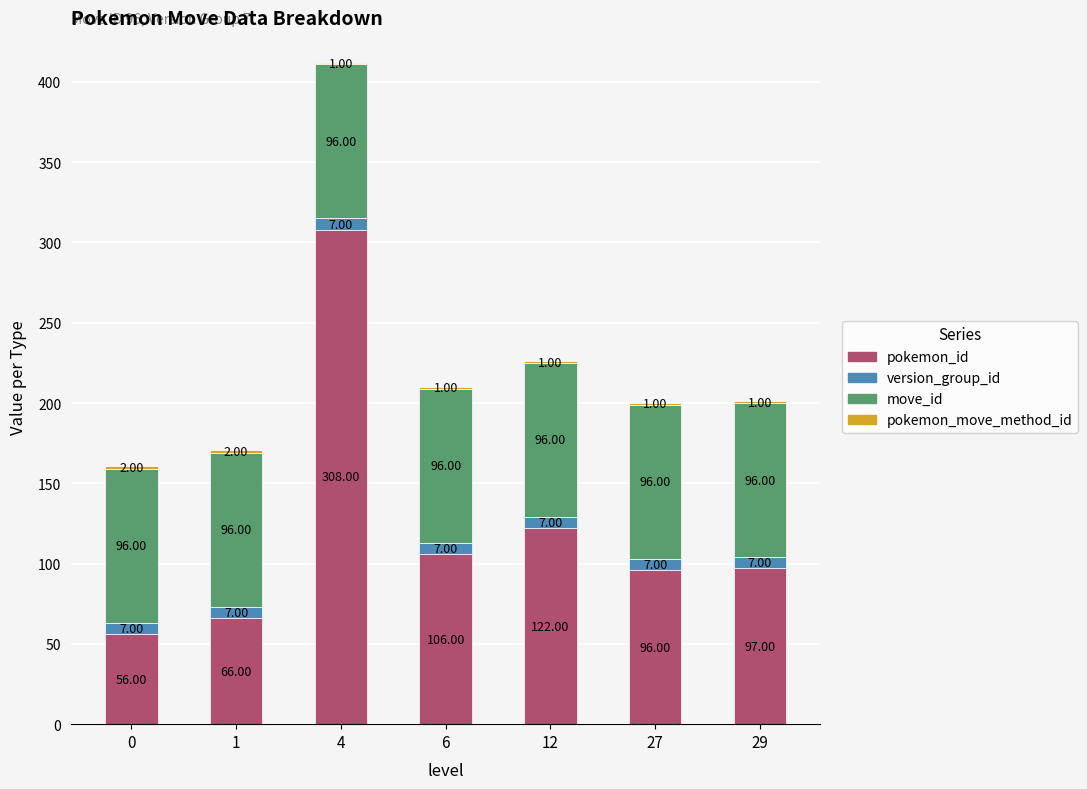

How many series are shown in this chart?

4